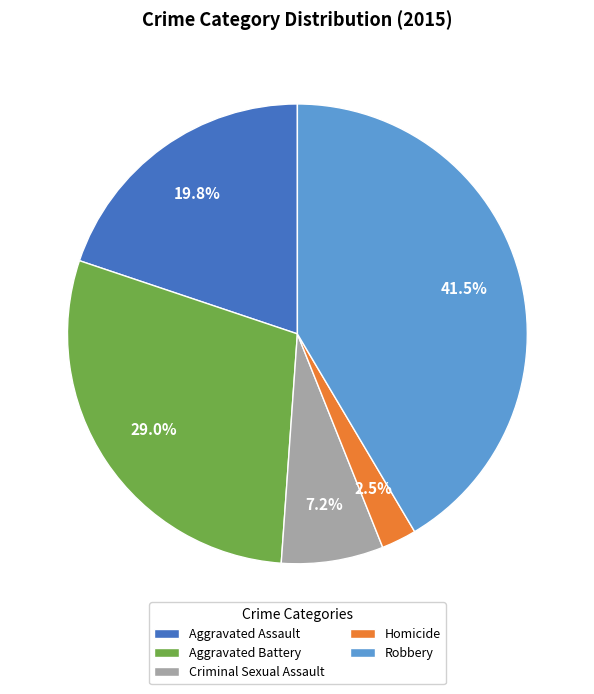

Which slice is the smallest?

Homicide